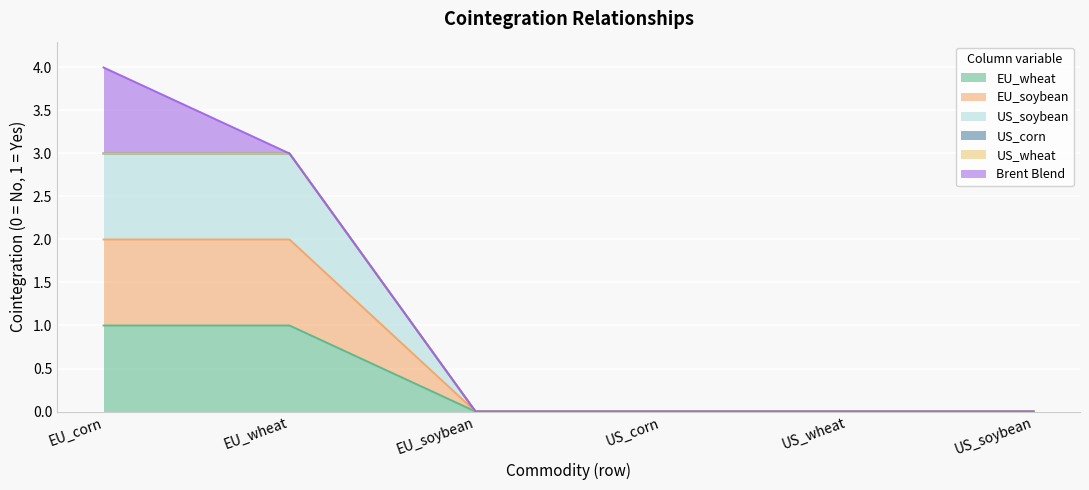

The value of EU_wheat at EU_soybean is 0. True or false?

True